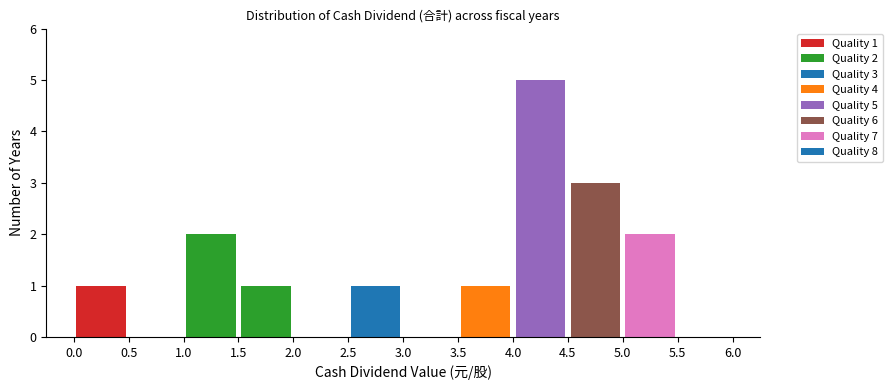

Which range on the x-axis has the tallest stacked bar (by total height)?

4.0 to 4.5